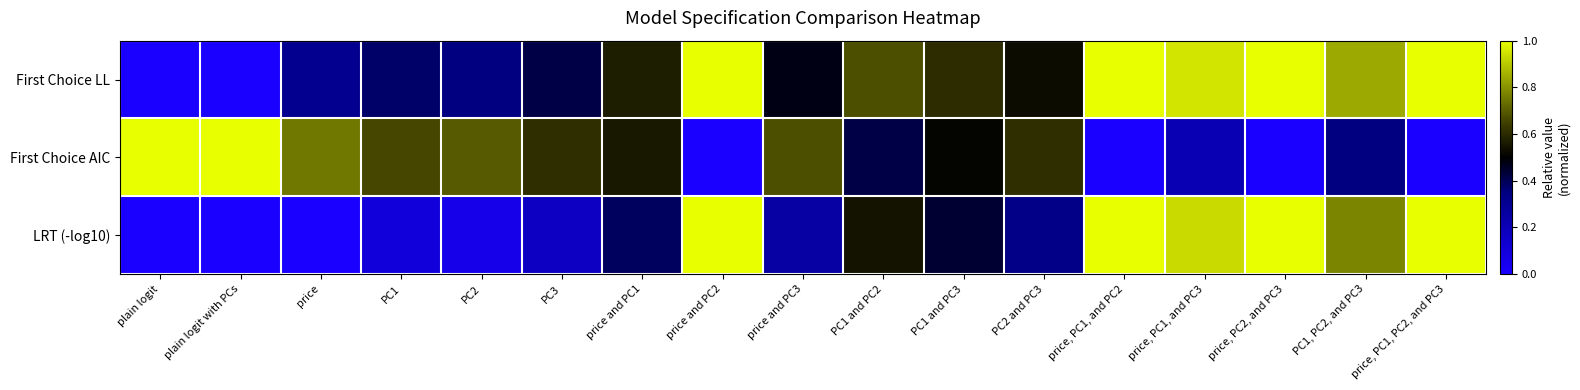

At PC1, PC2, and PC3, list the series in order from smallest to largest.

First Choice AIC, LRT (-log10), First Choice LL